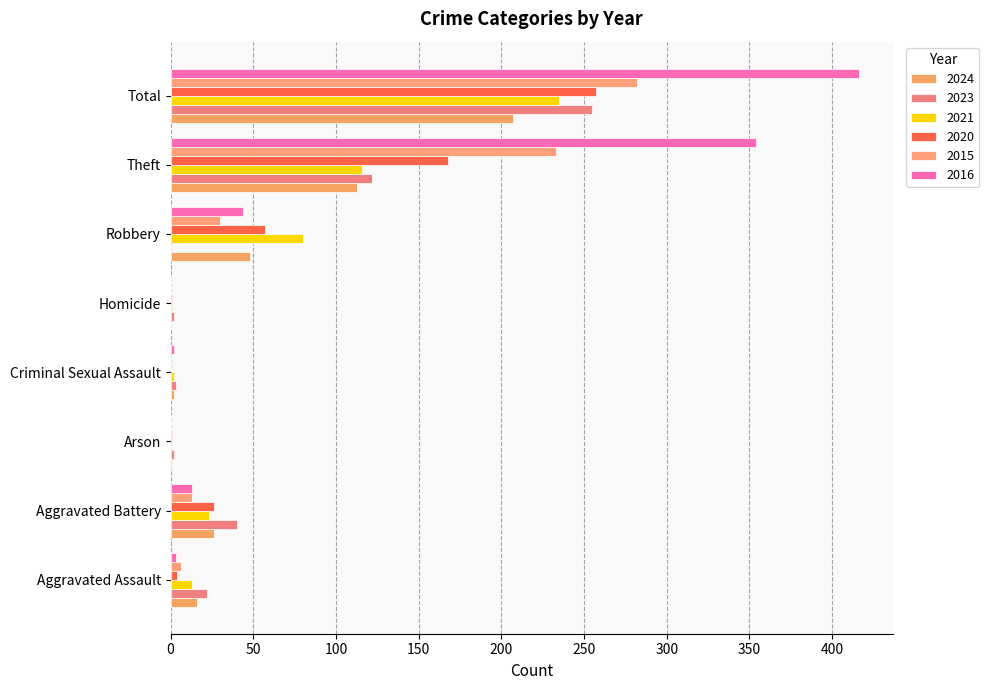

The 2023 series shows 3 at Homicide. True or false?

False